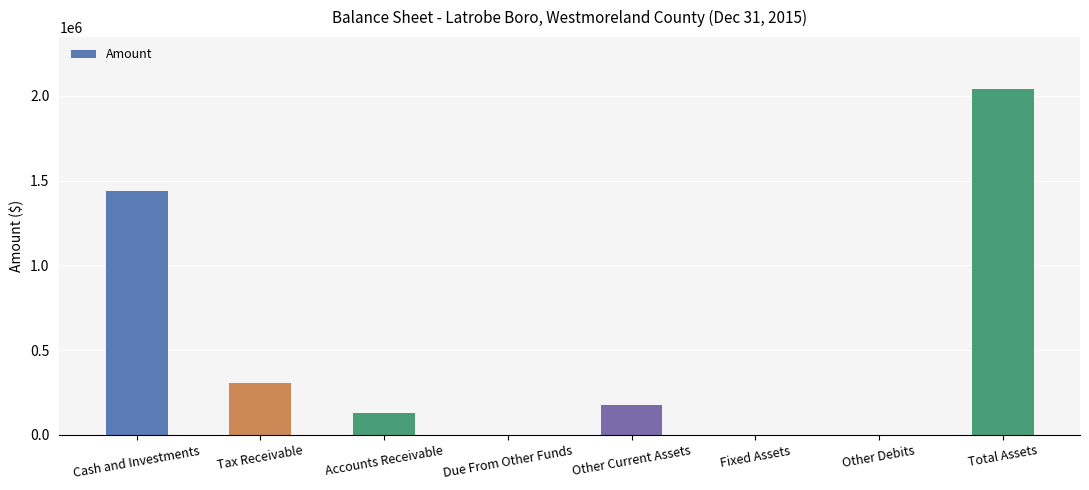

What is the maximum value shown in the chart?

2040899